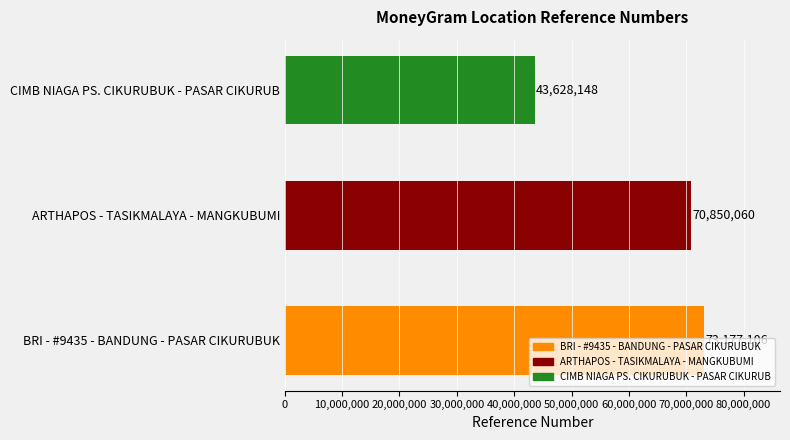

The value at ARTHAPOS - TASIKMALAYA - MANGKUBUMI is 118378055. True or false?

False